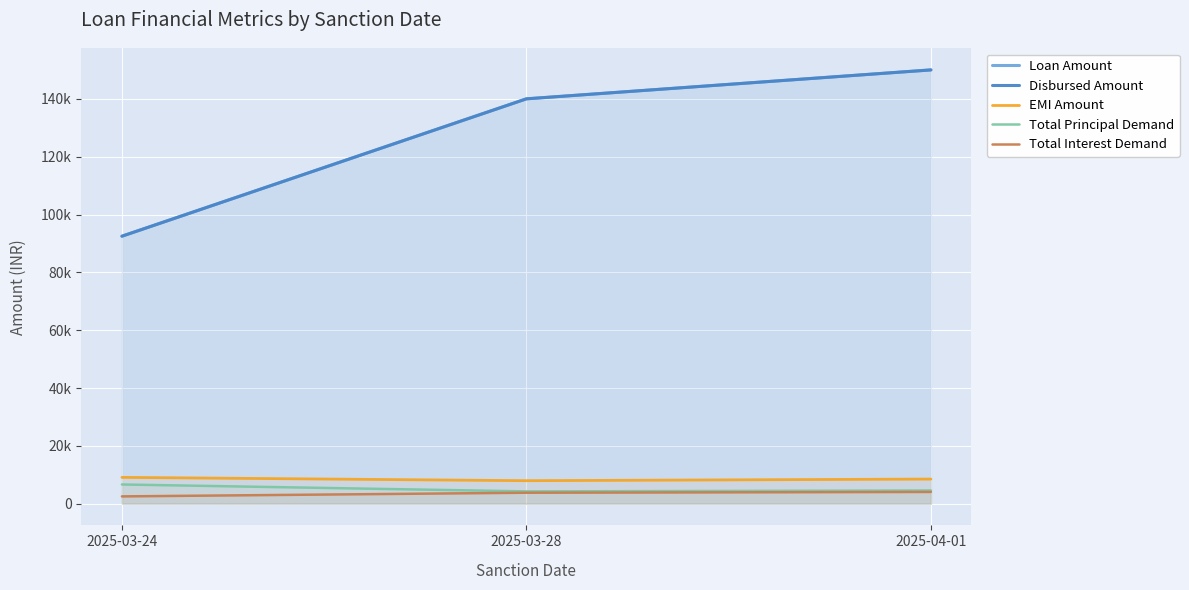

Which series has the largest total across all categories?

Loan Amount